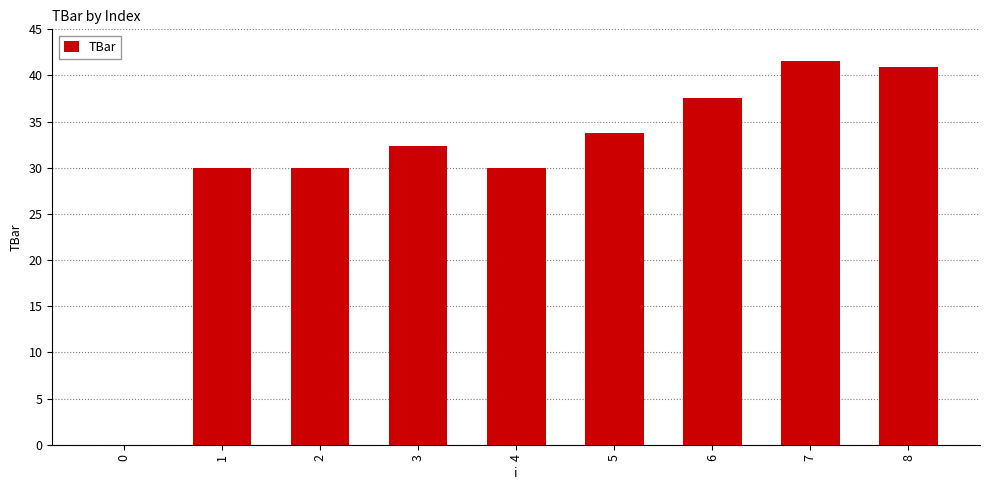

How many positive values are there?

8